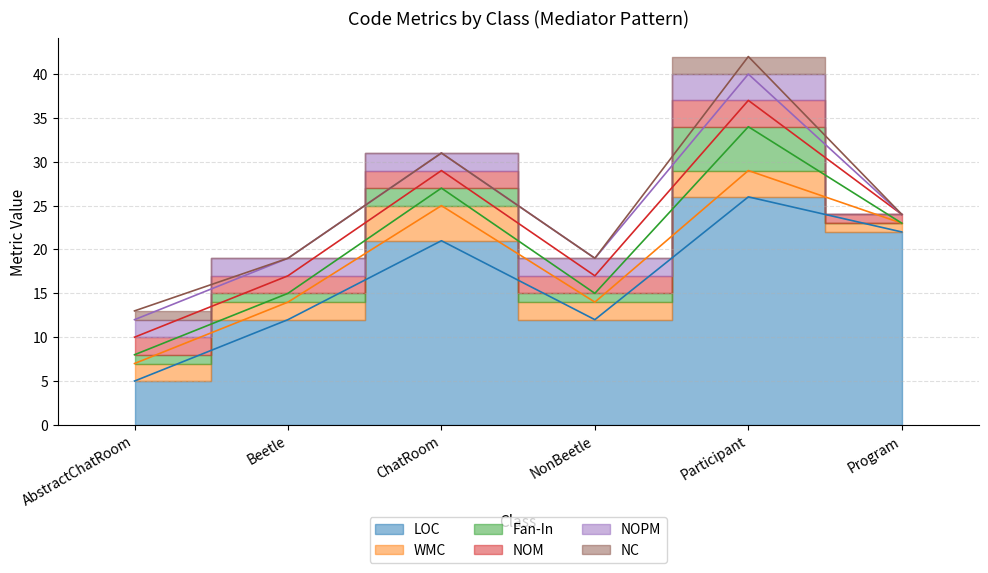

True or false: LOC and NOPM cross at least once.

False